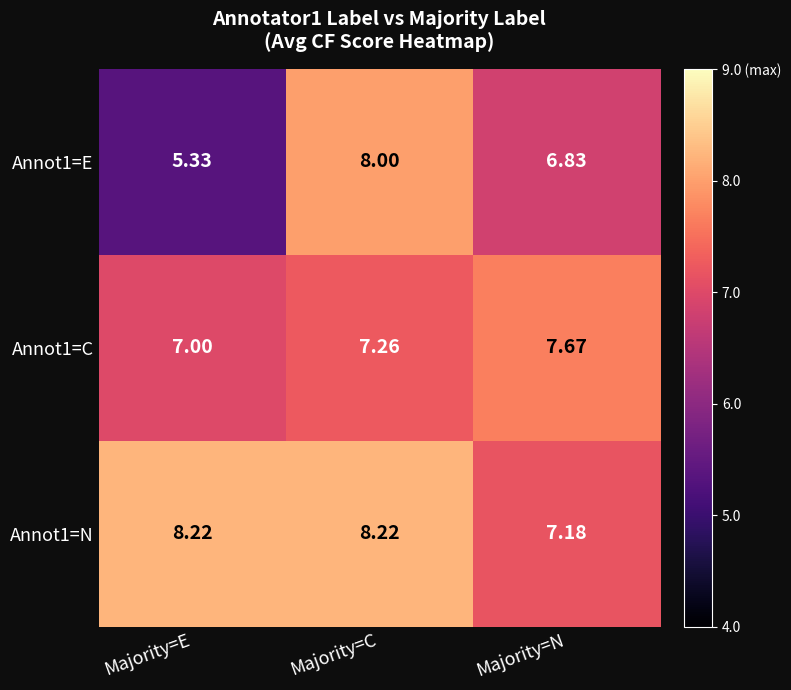

Which category has the highest value in the Annot1=E series?

Majority=C